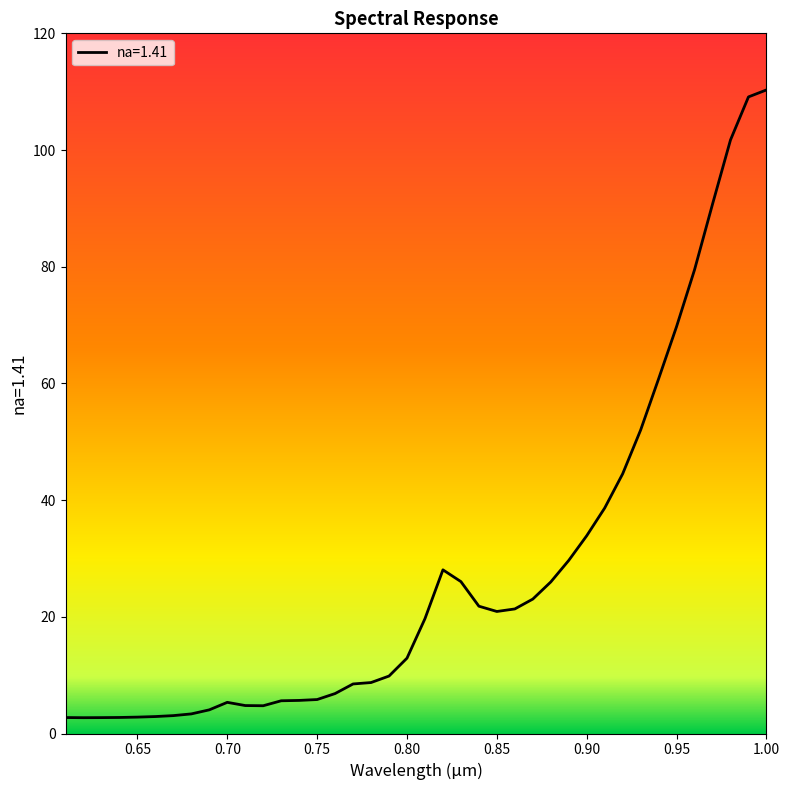

What is the average value?

27.8